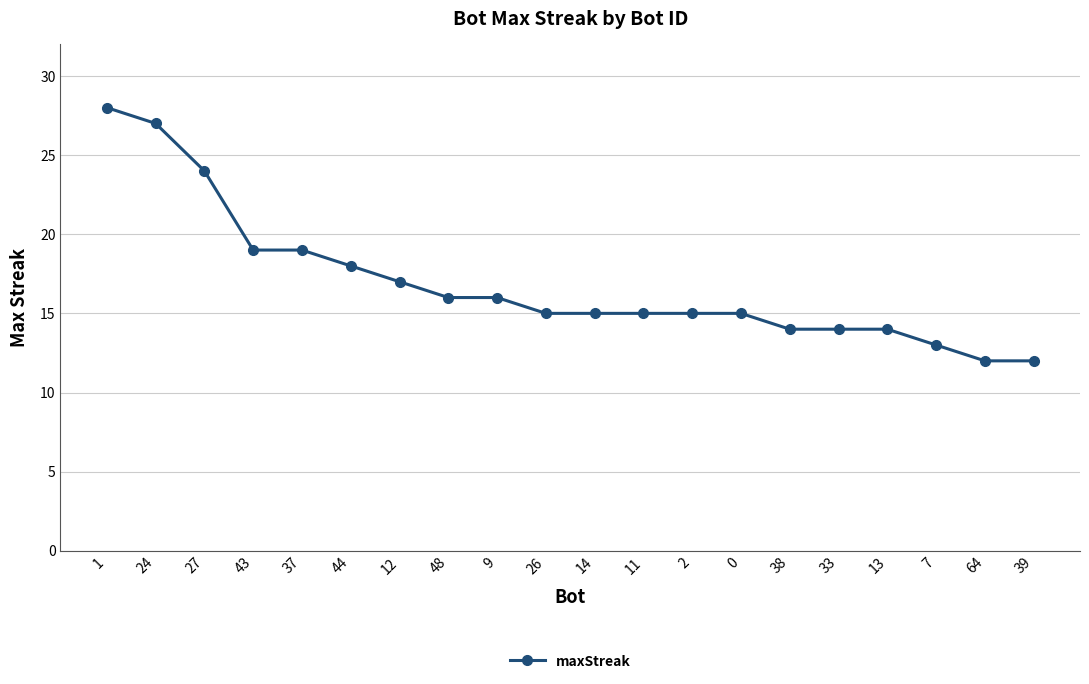

Reading left to right, what are all the values shown in this chart?

1=28	24=27	27=24	43=19	37=19	44=18	12=17	48=16	9=16	26=15	14=15	11=15	2=15	0=15	38=14	33=14	13=14	7=13	64=12	39=12